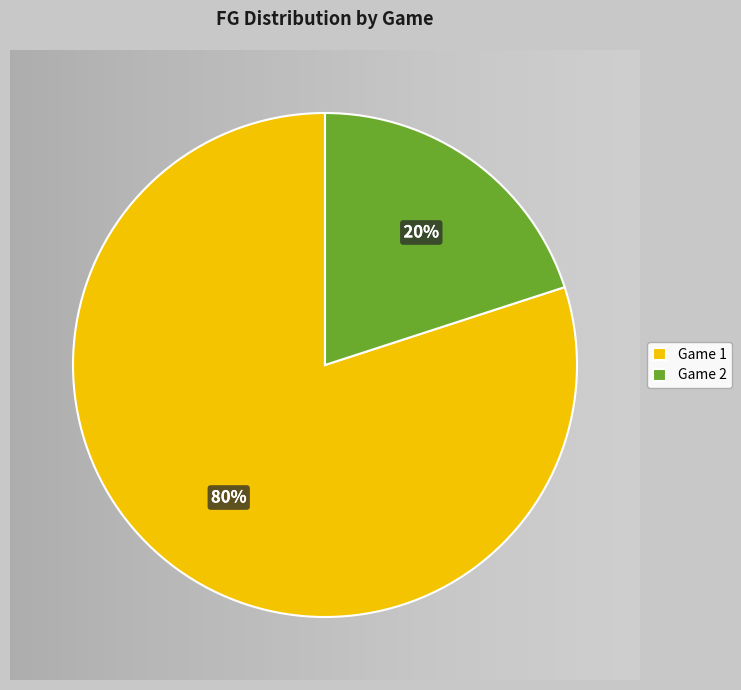

The 2 slice represents 32% of the pie. True or false?

False